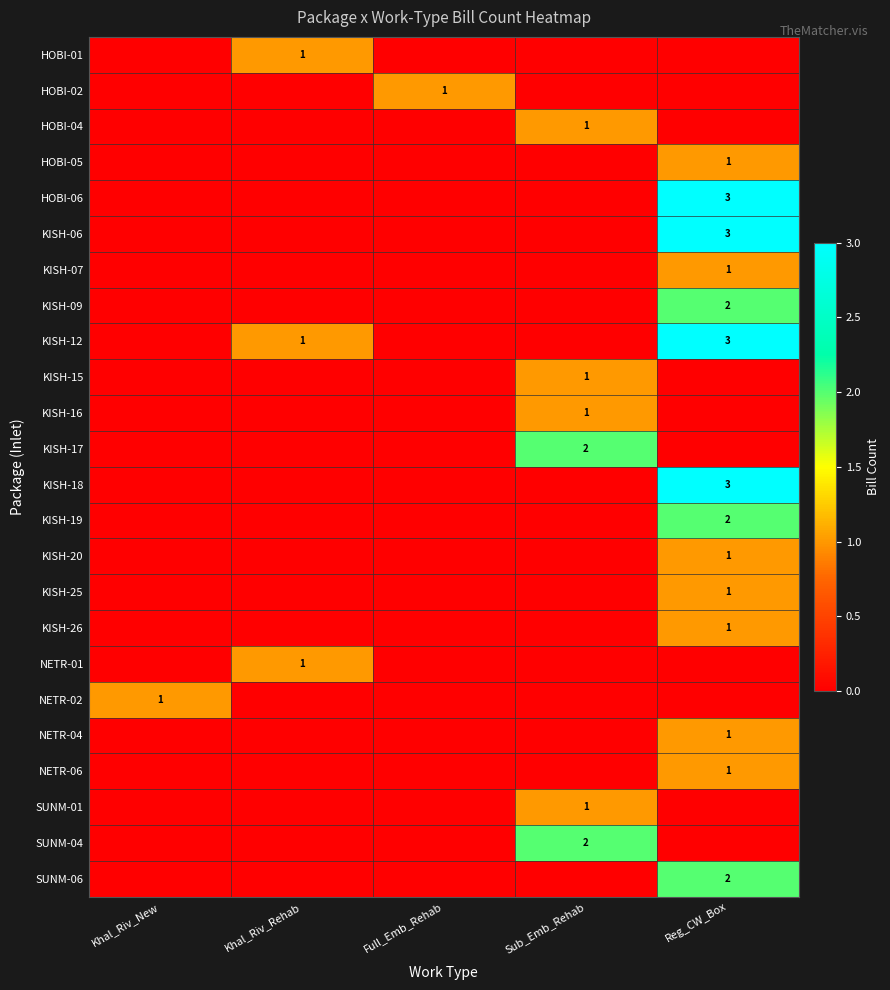

The KISH-17 series shows 2 at Sub_Emb_Rehab. True or false?

True